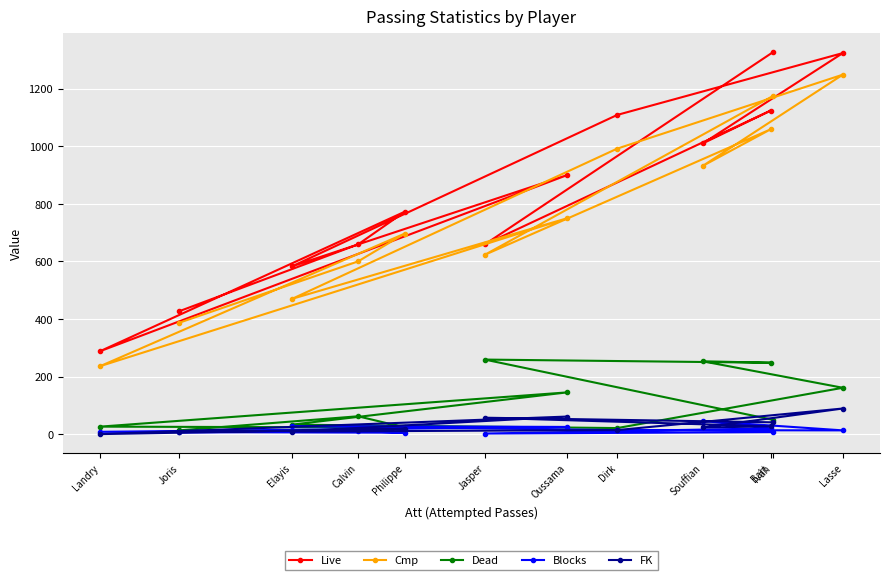

In Live, how many points are higher than both neighbors (excluding endpoints)?

4